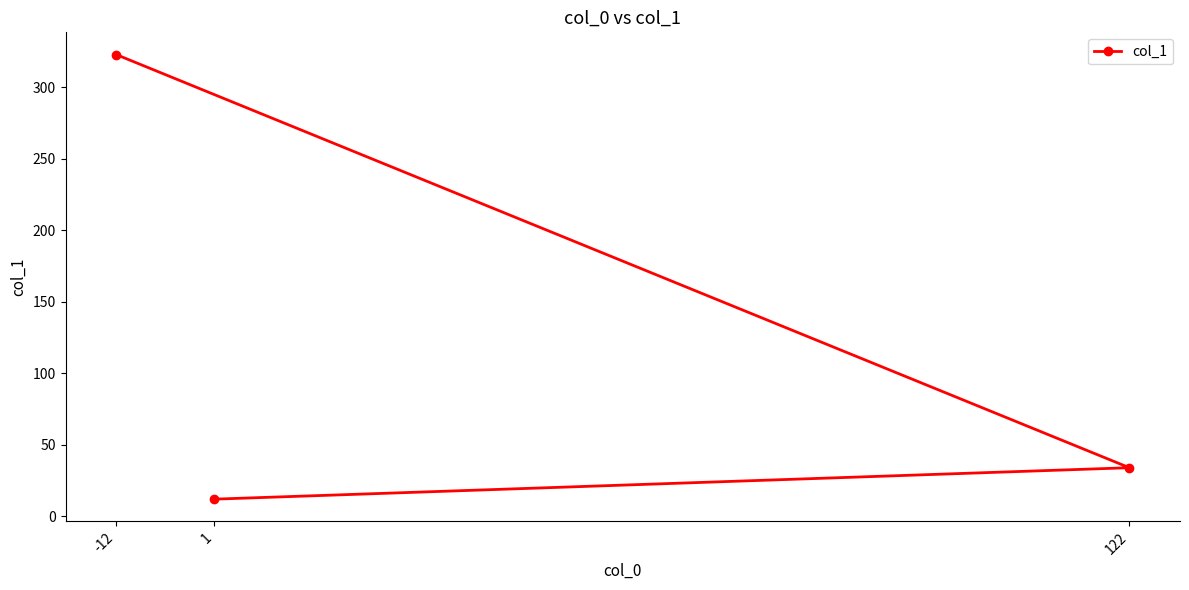

What is the value of the 1st point from the left?

323